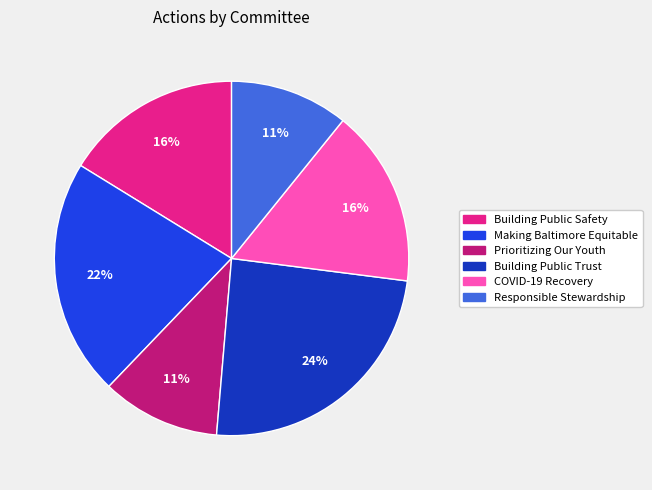

Is there a majority slice in this chart?

No